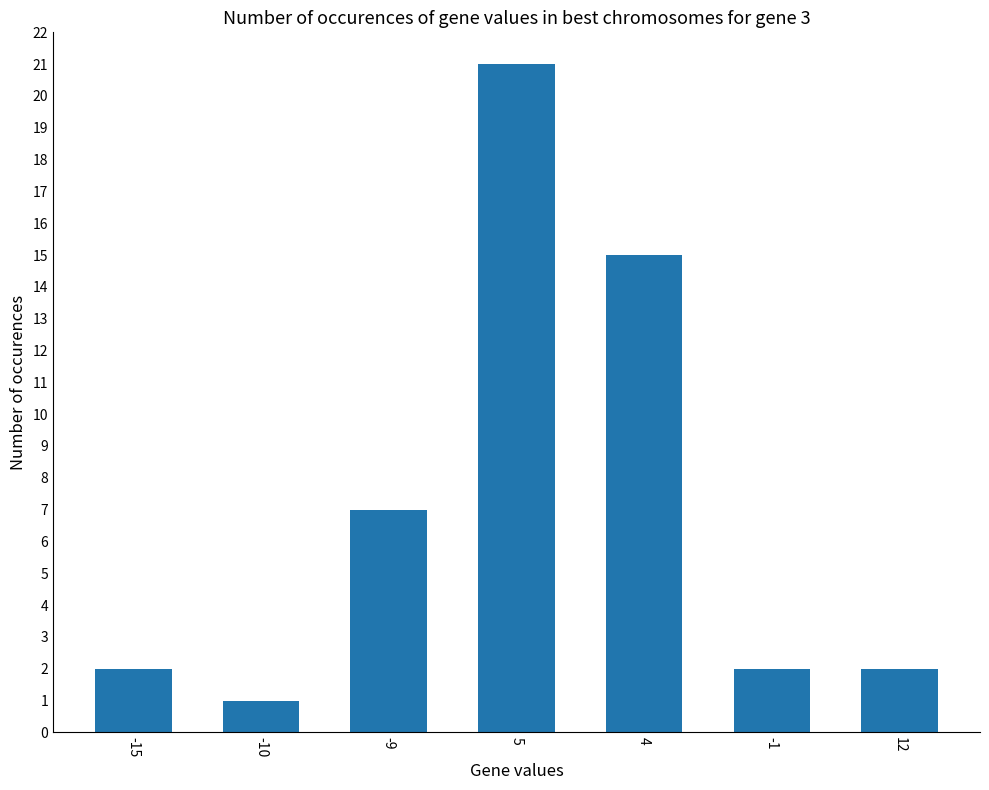

How many series are shown in this chart?

1